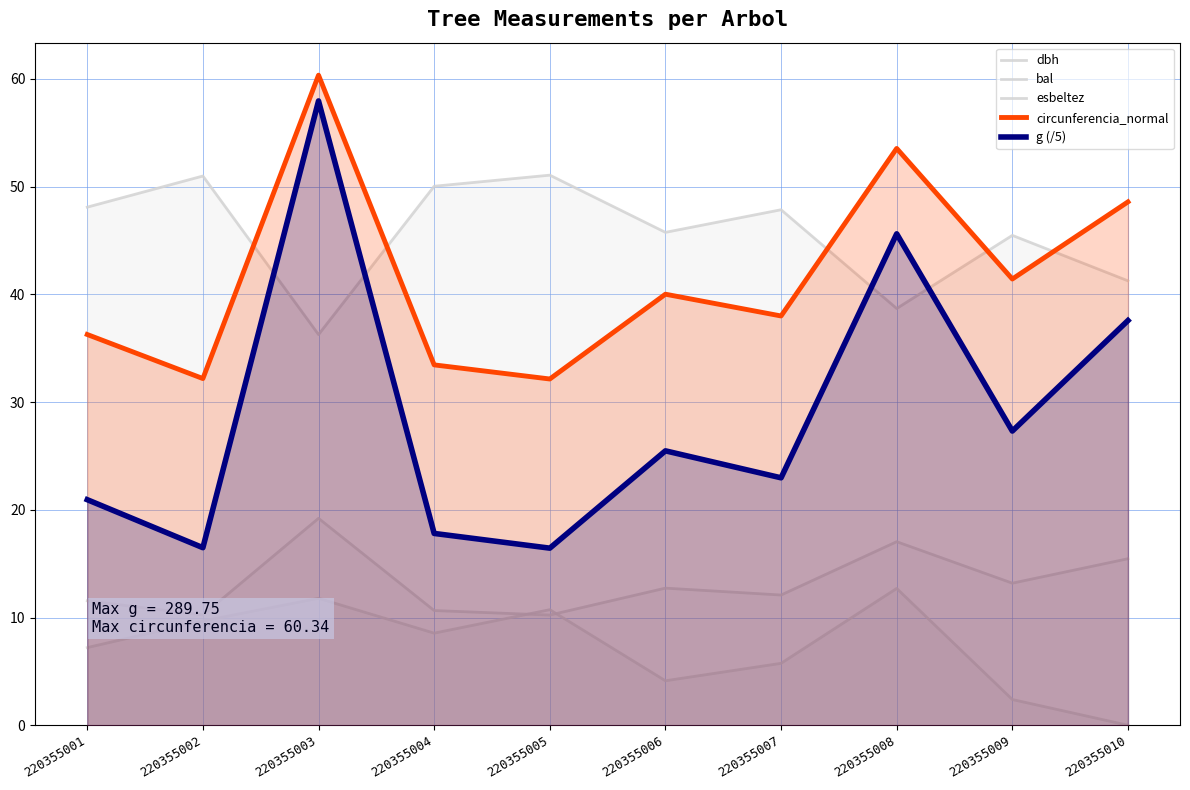

True or false: bal has a value of 2.4 at 220355004.

False